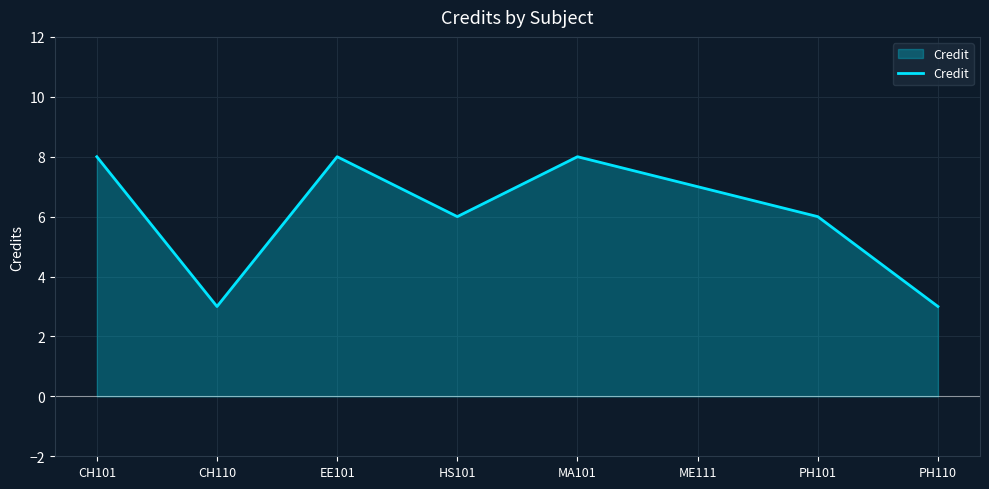

How many lines are shown in the chart?

1